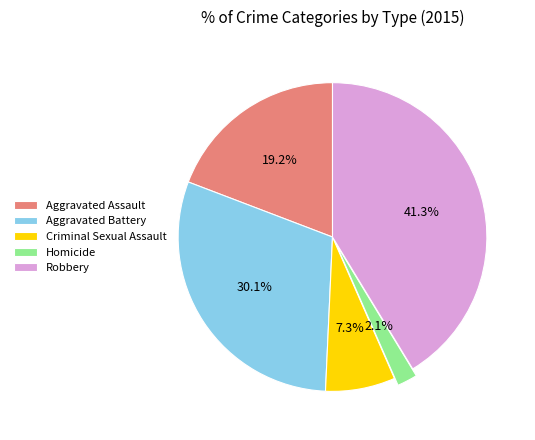

To the nearest percent, what is the combined percentage of Robbery and Criminal Sexual Assault?

49%